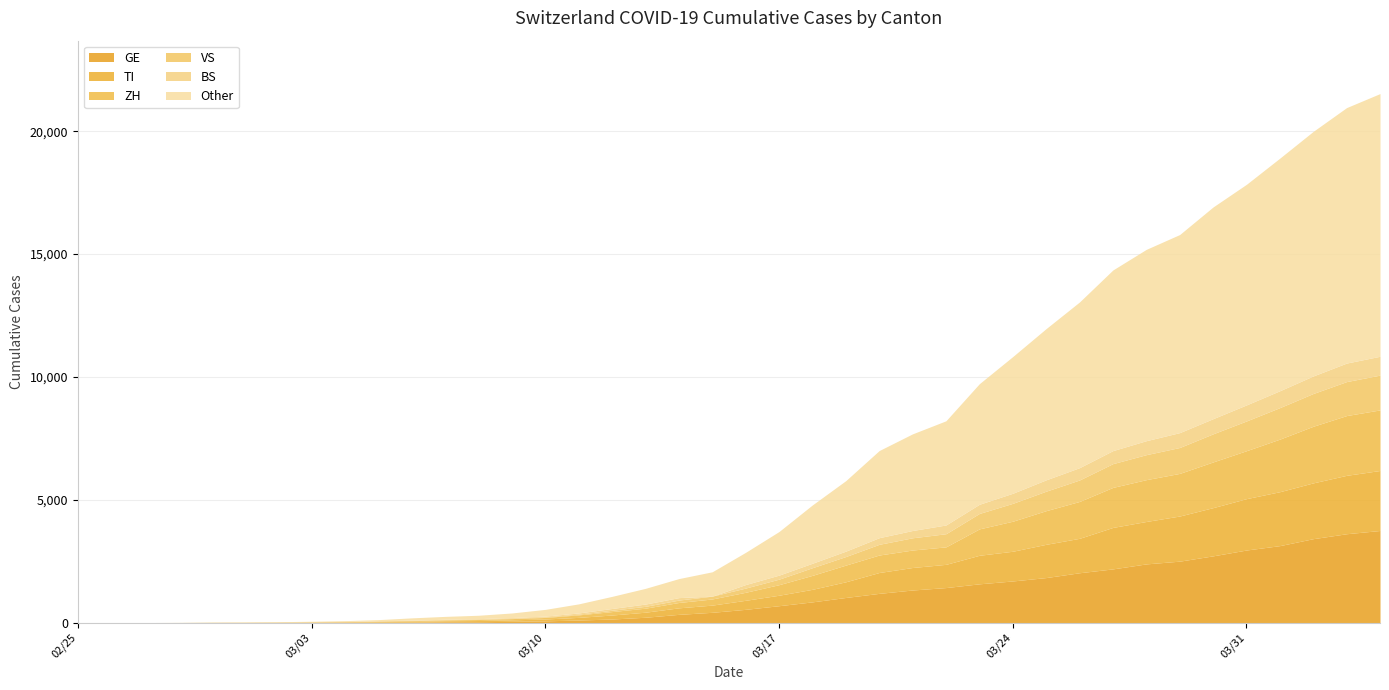

True or false: GE and BS cross at least once.

False